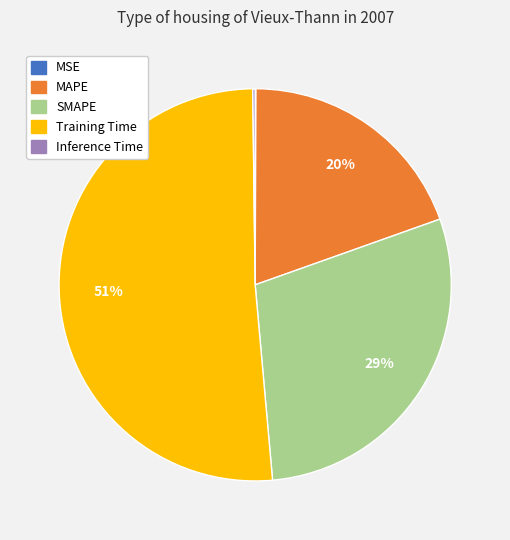

To the nearest percent, what is the average slice percentage?

20%